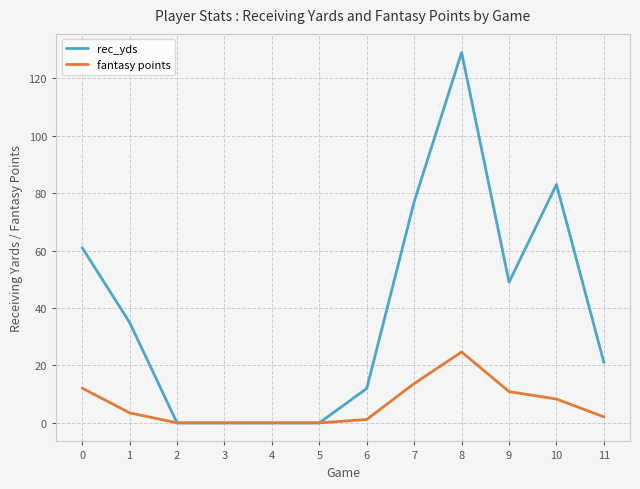

True or false: rec_yds has a value of 18.8 at 7.

False